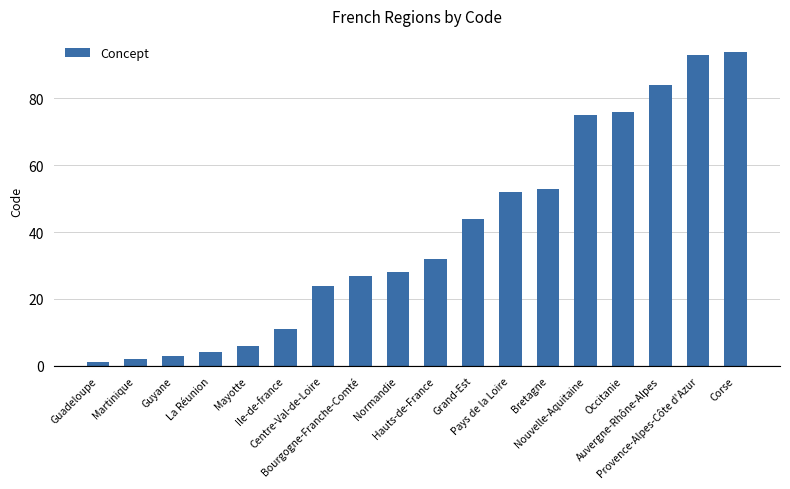

What position from the right is Ile-de-france?

13